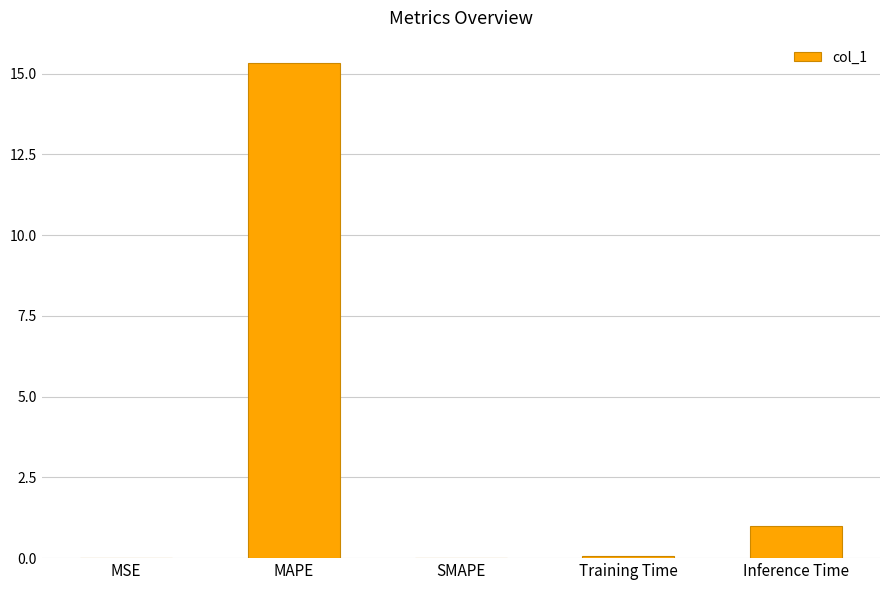

What is the sum of the values at MSE and Training Time?

0.1